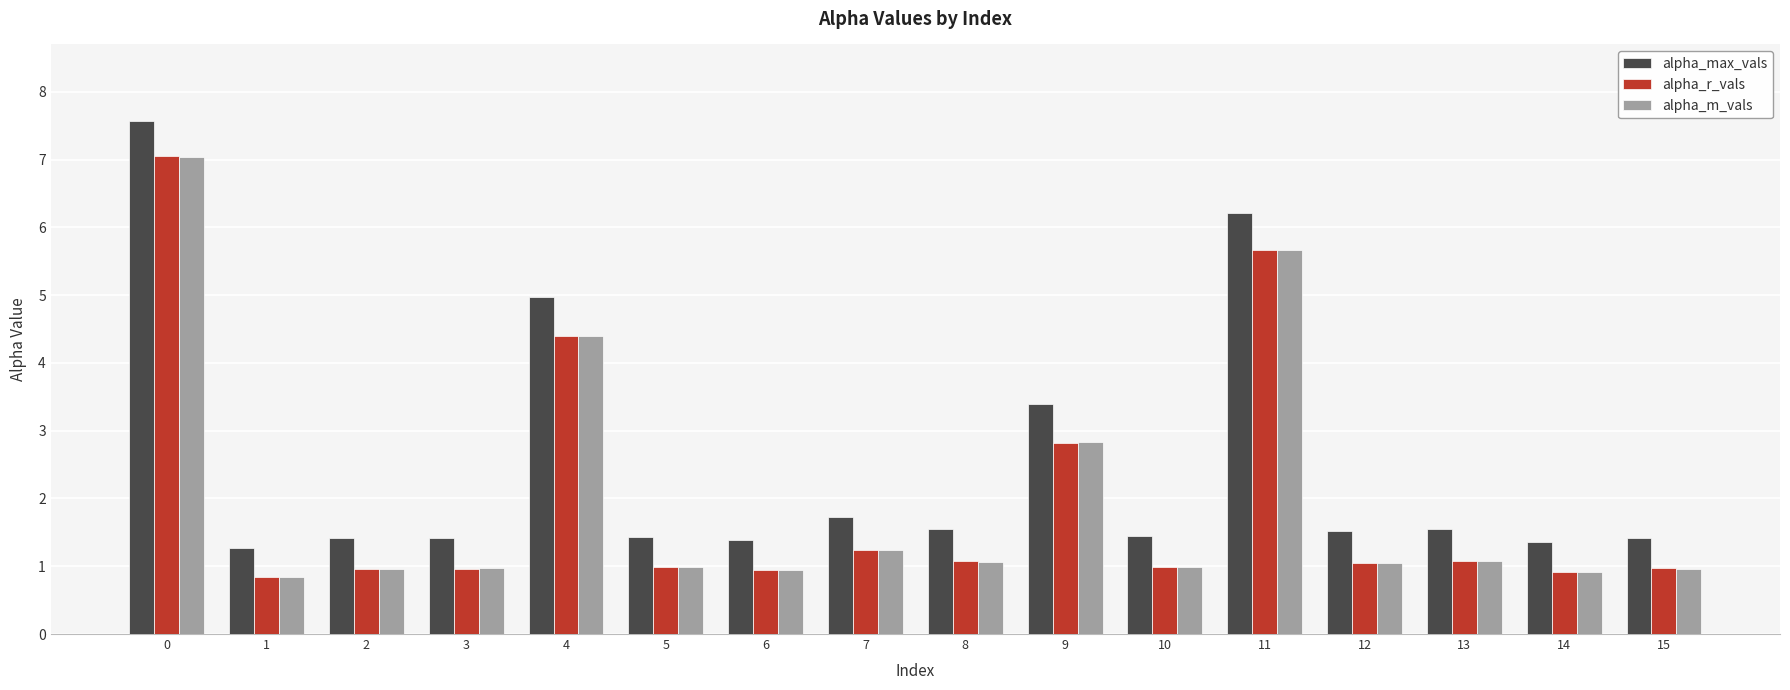

What are all the series names shown in the legend?

alpha_max_vals, alpha_r_vals, alpha_m_vals